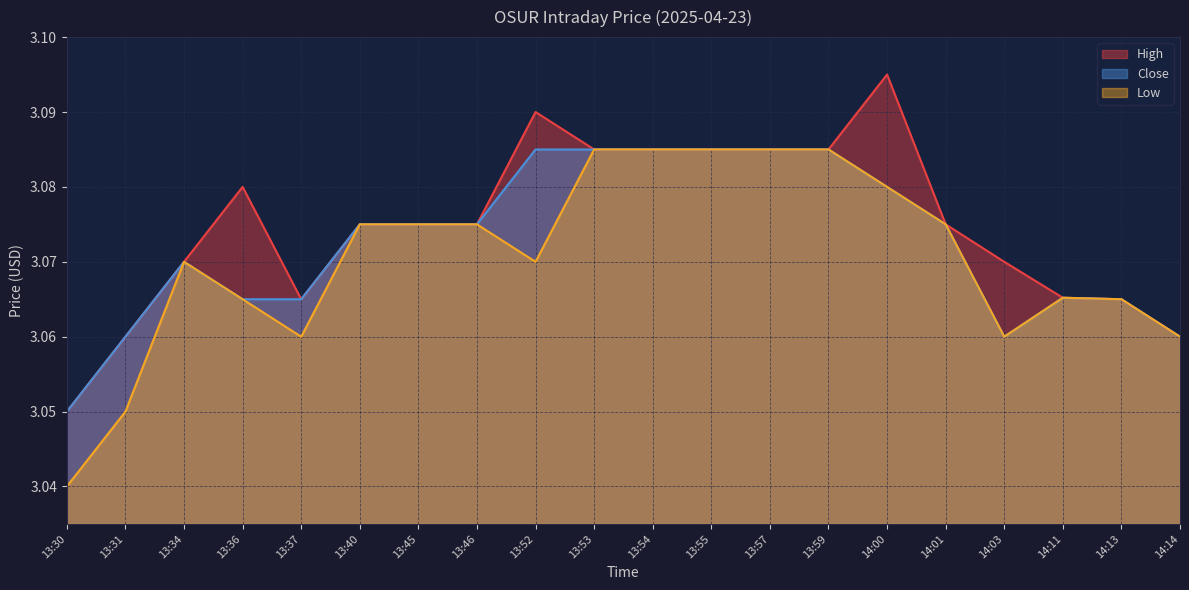

True or false: Low and High intersect in this chart.

False